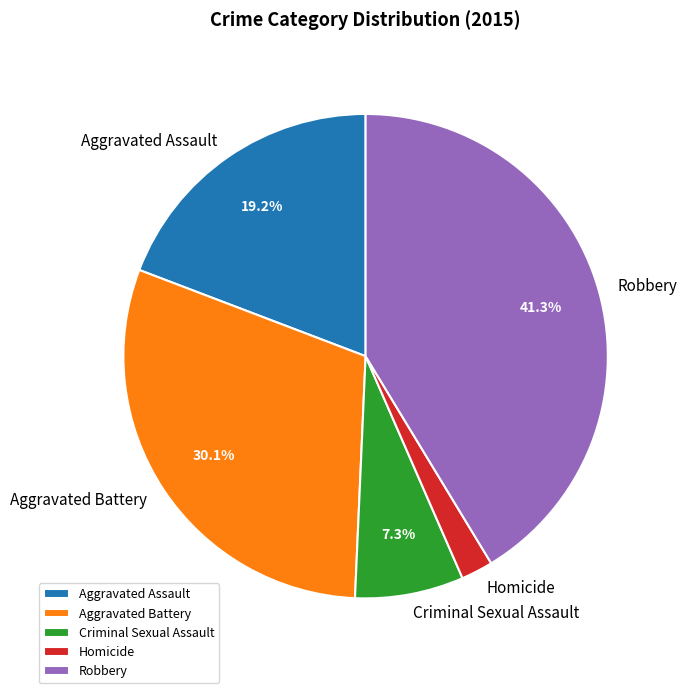

What is the ratio of the value at Homicide to the value at Robbery?

0.1